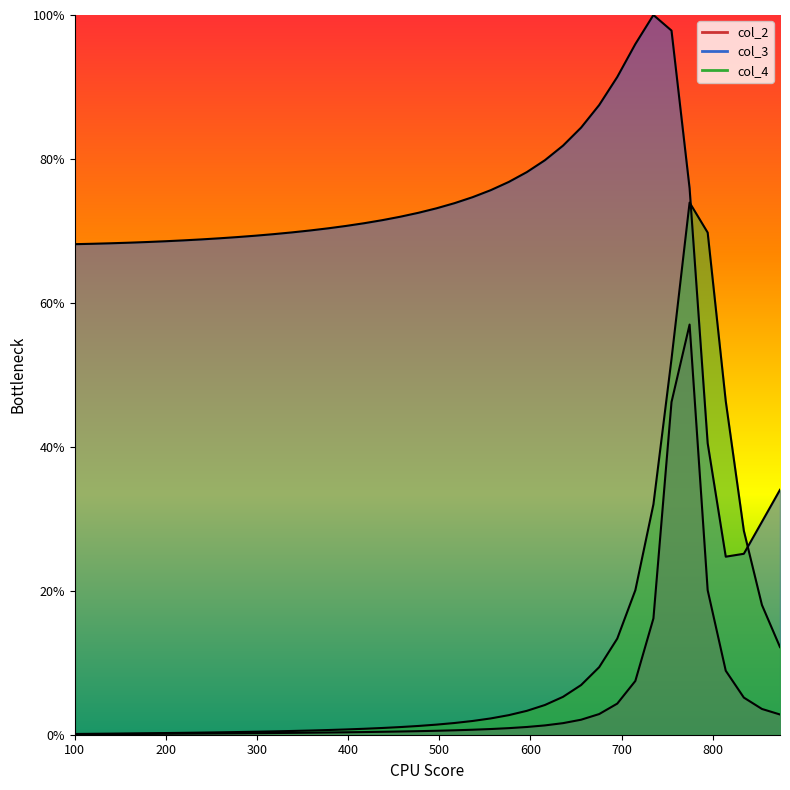

True or false: col_2 and col_4 intersect in this chart.

False